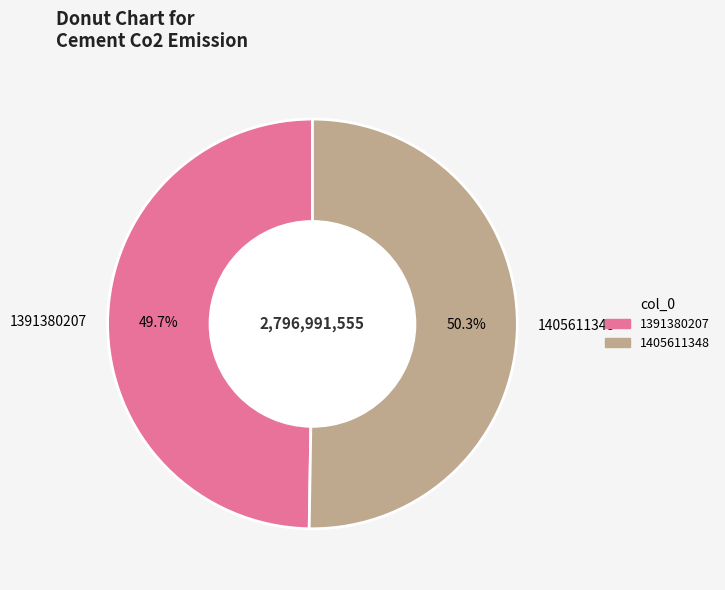

Is it true that 1391380207 is 57% of the pie?

False